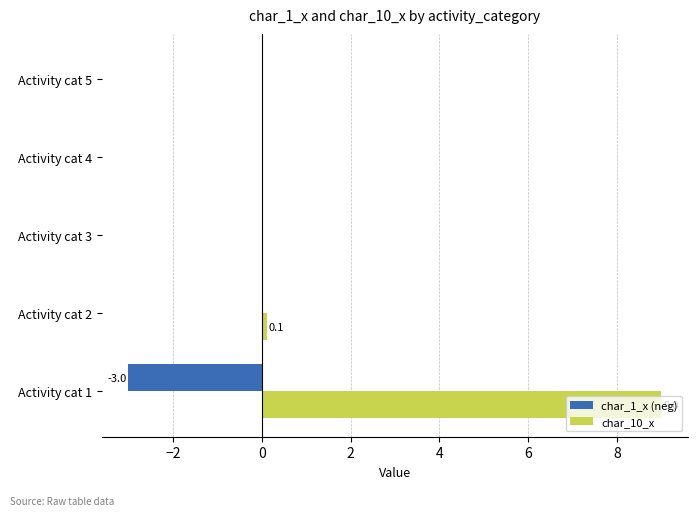

What are all the series names shown in the legend?

char_1_x (neg), char_10_x